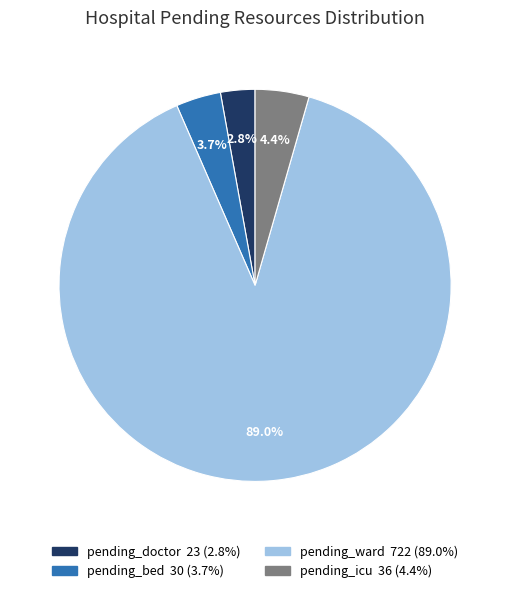

Between pending_doctor 23 (2.8%) and pending_icu 36 (4.4%), which is larger?

pending_icu 36 (4.4%)